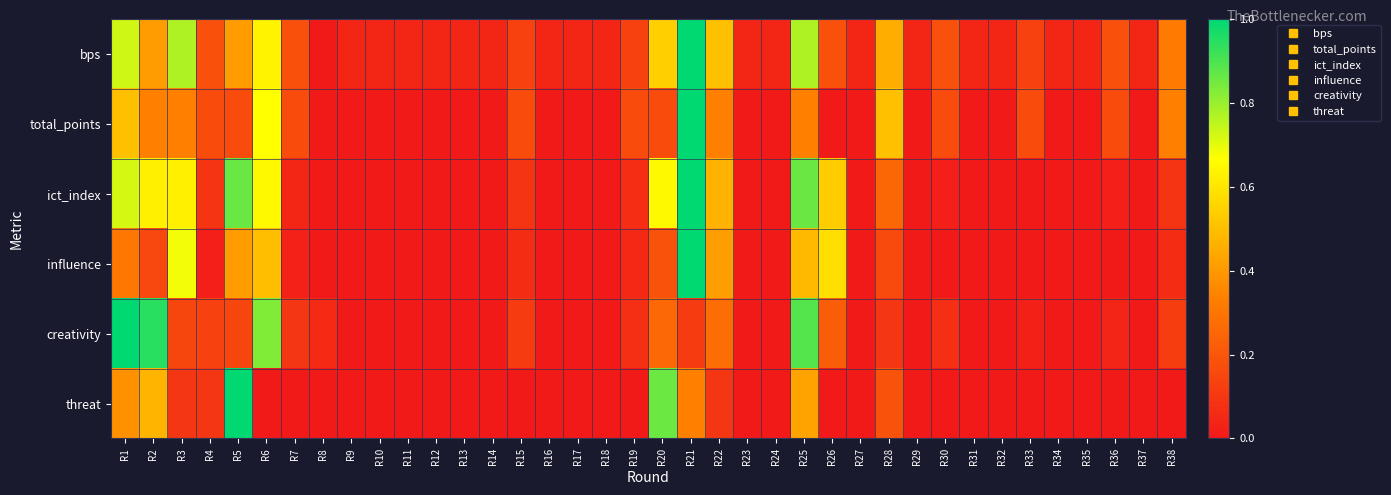

Which series has the largest total across all categories?

bps